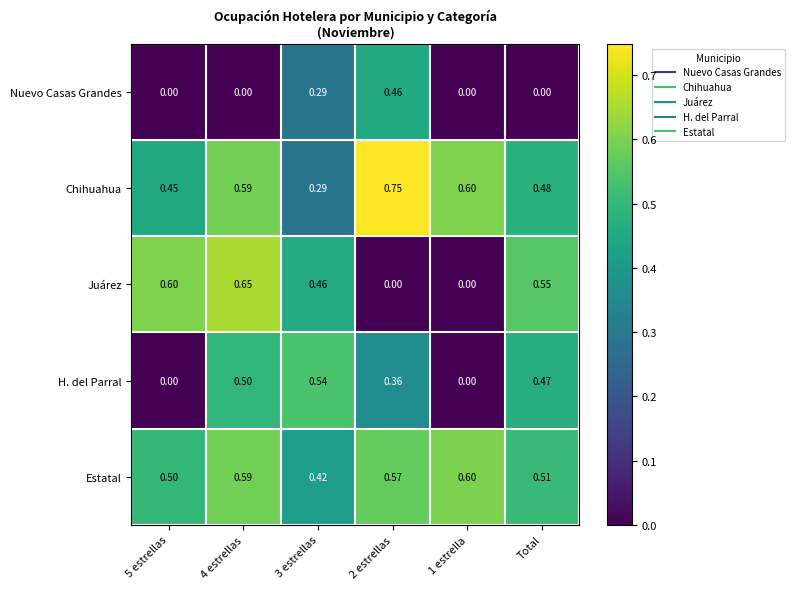

How many distinct data groups are displayed?

5